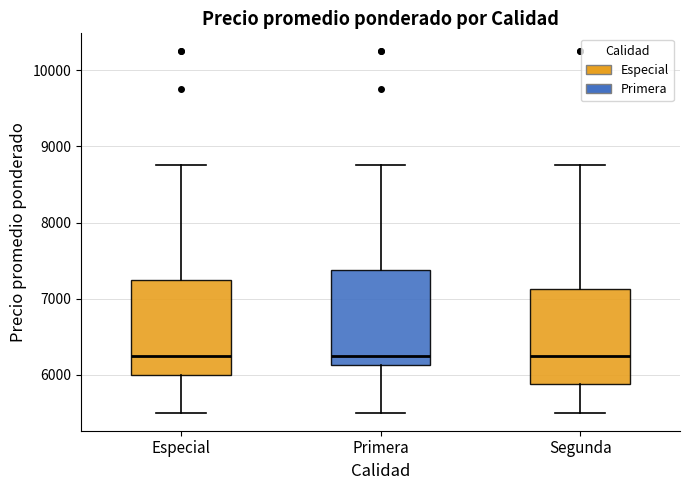

Reading left to right, read every box against the y-axis: the position of its median line, the range the box covers, and the ends of its whiskers. The values are not printed on the chart, so give them approximately, as read against the axis.

Especial: median 6300, box 6000 to 7300, whiskers 5500 to 8800
Primera: median 6300, box 6100 to 7400, whiskers 5500 to 8800
Segunda: median 6300, box 5900 to 7100, whiskers 5500 to 8800